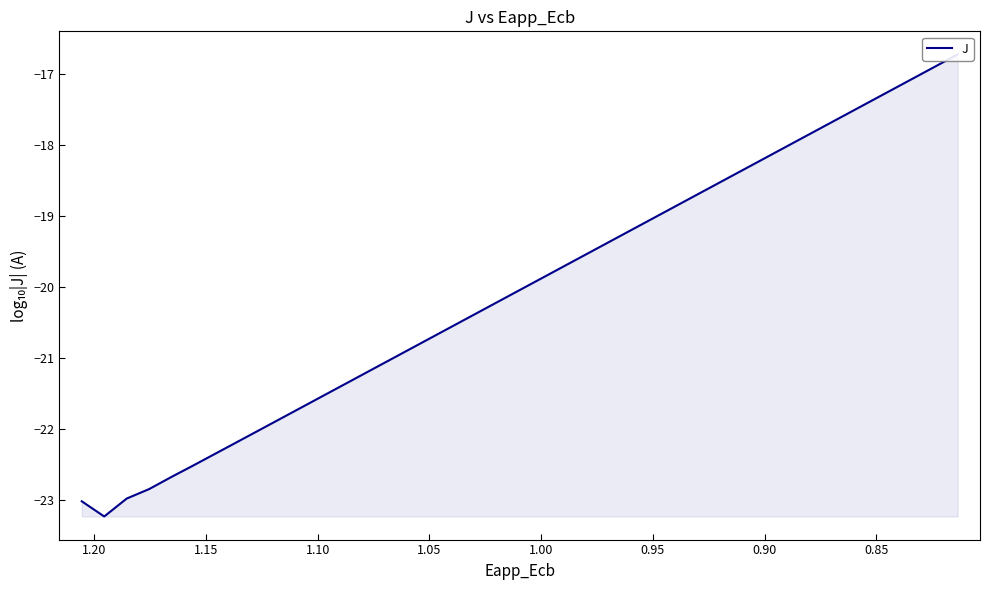

What is the difference between the maximum and minimum values?

6.5